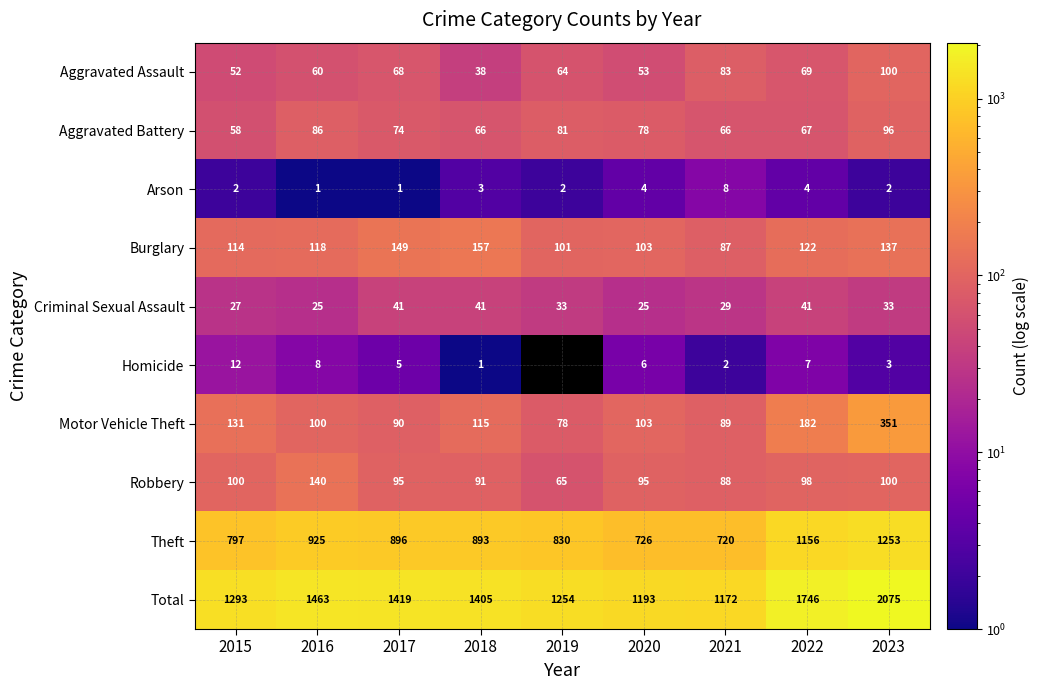

At which category does the chart reach its minimum across all series?

2016